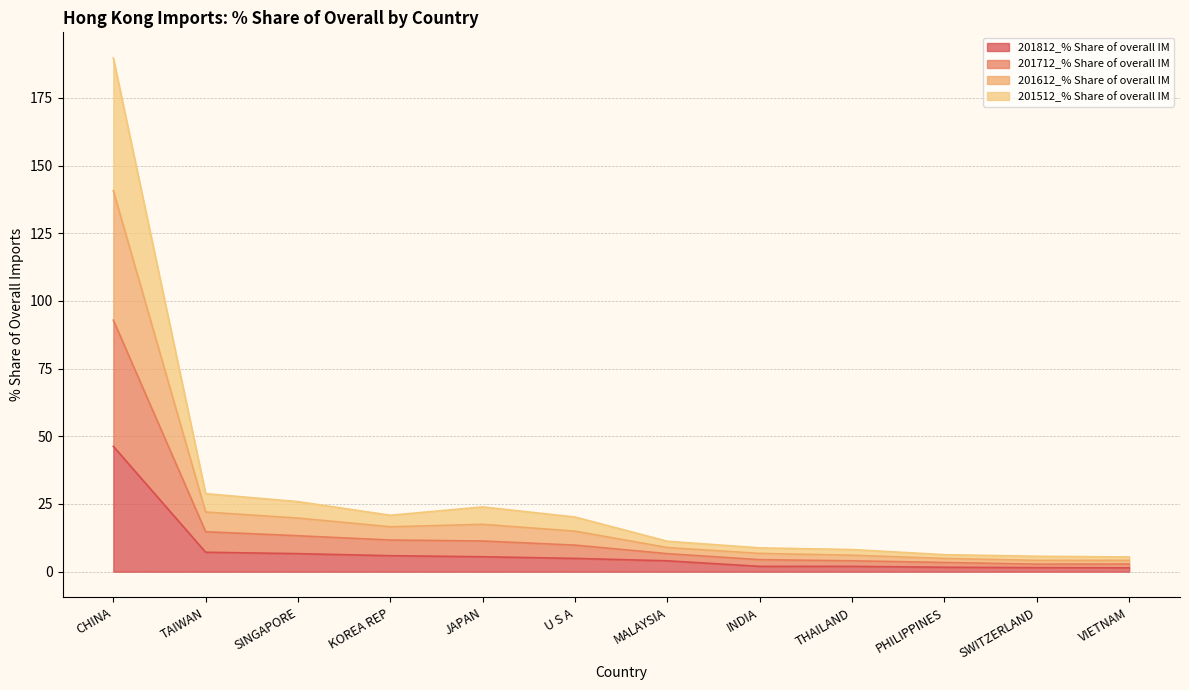

What is the value of the 201812_% Share of overall IM point at the 6th from the left?

4.9